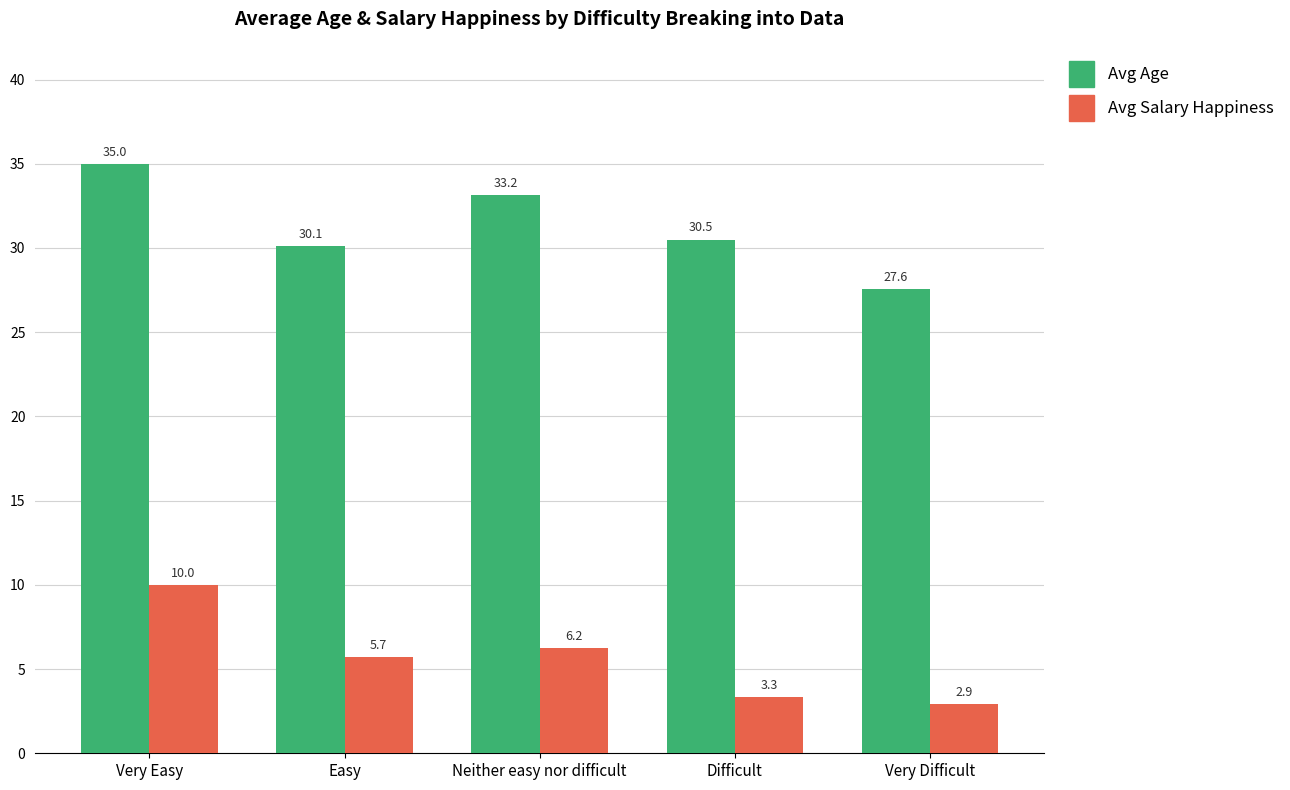

How many groups of bars are there?

5